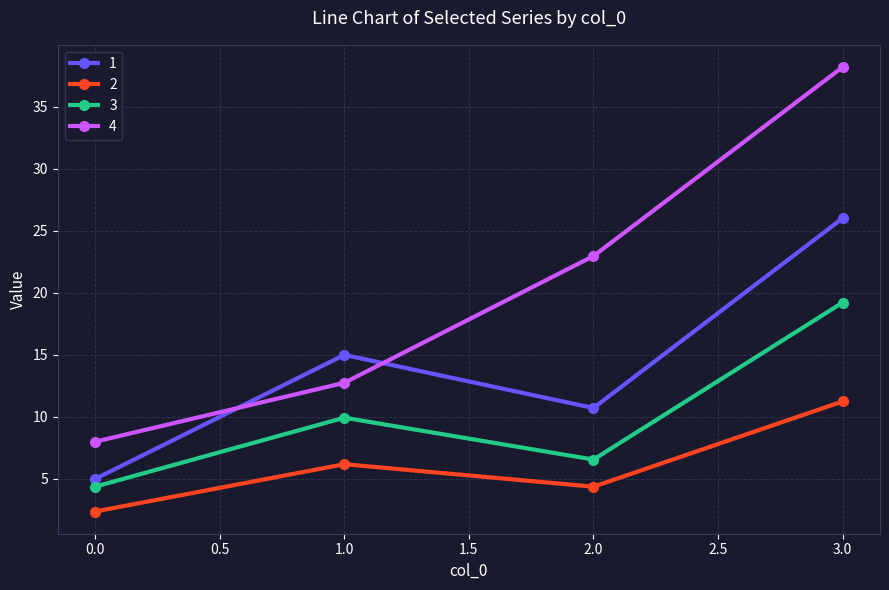

At which label does 2 first exceed 6?

1.0